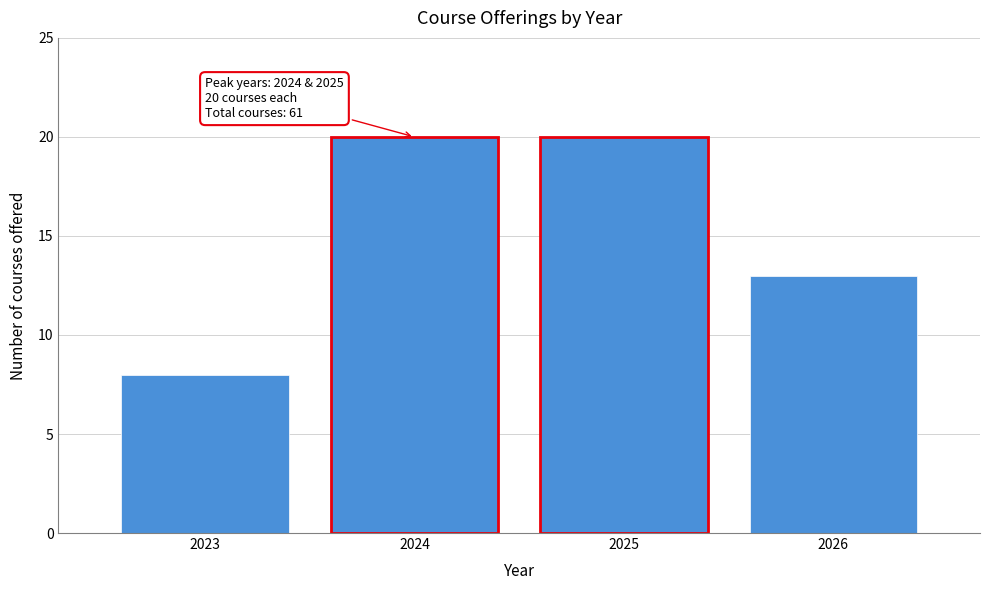

Reading left to right, extract all data points from this chart.

2023=8	2024=20	2025=20	2026=13